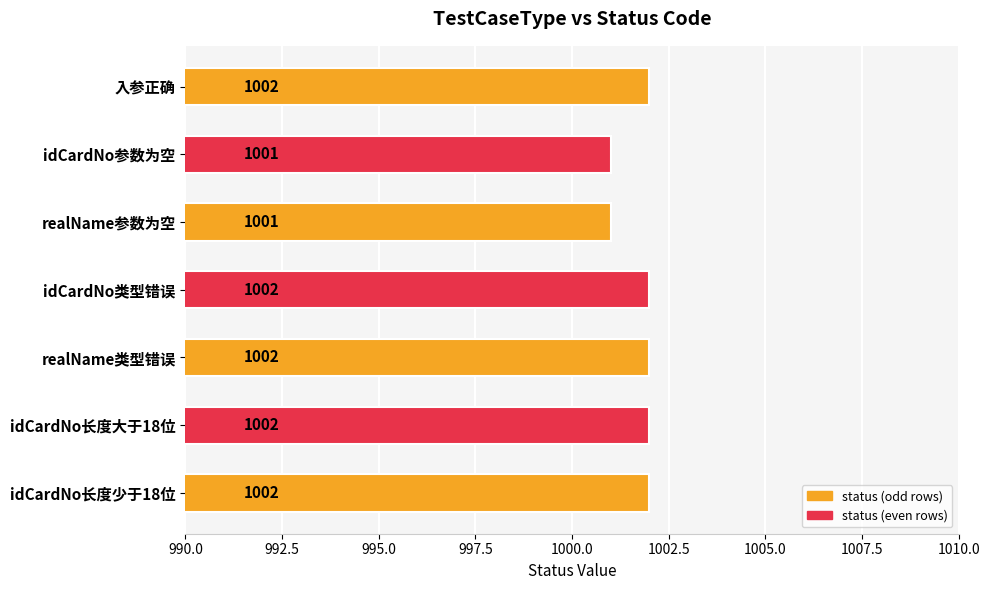

Count the values in the range 1001 to 1002.

7